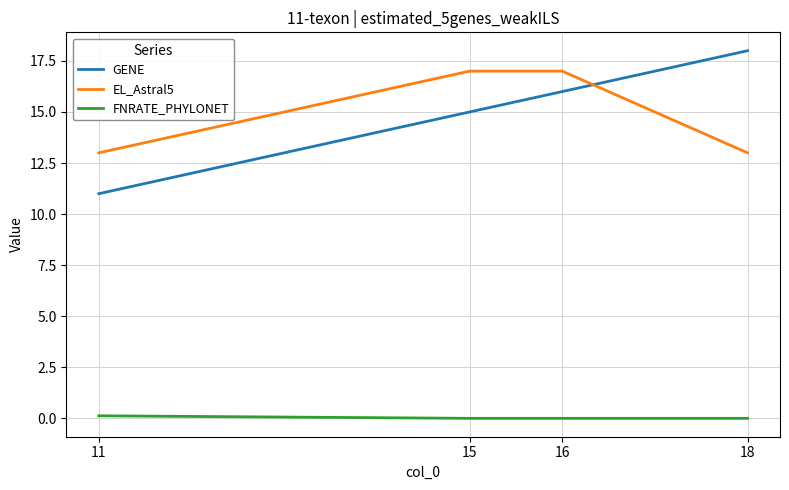

True or false: GENE and FNRATE_PHYLONET cross at least once.

False